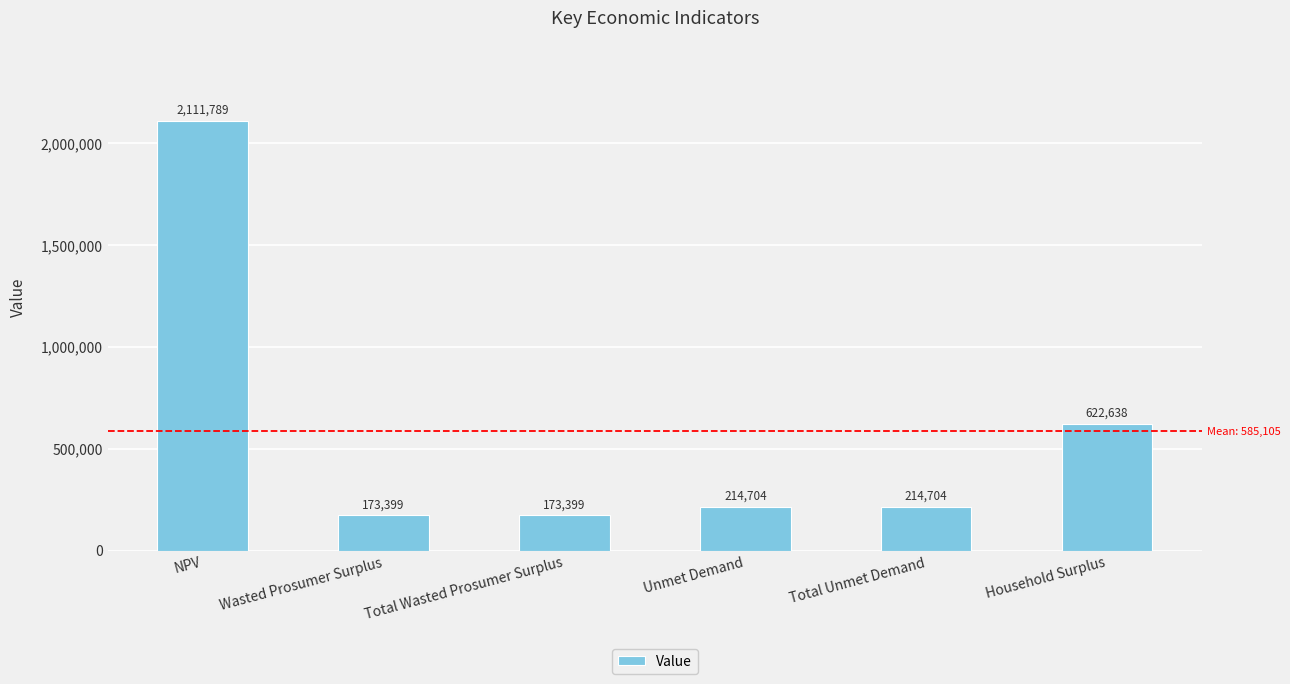

The chart shows a value of 2111788.7 at NPV. True or false?

True